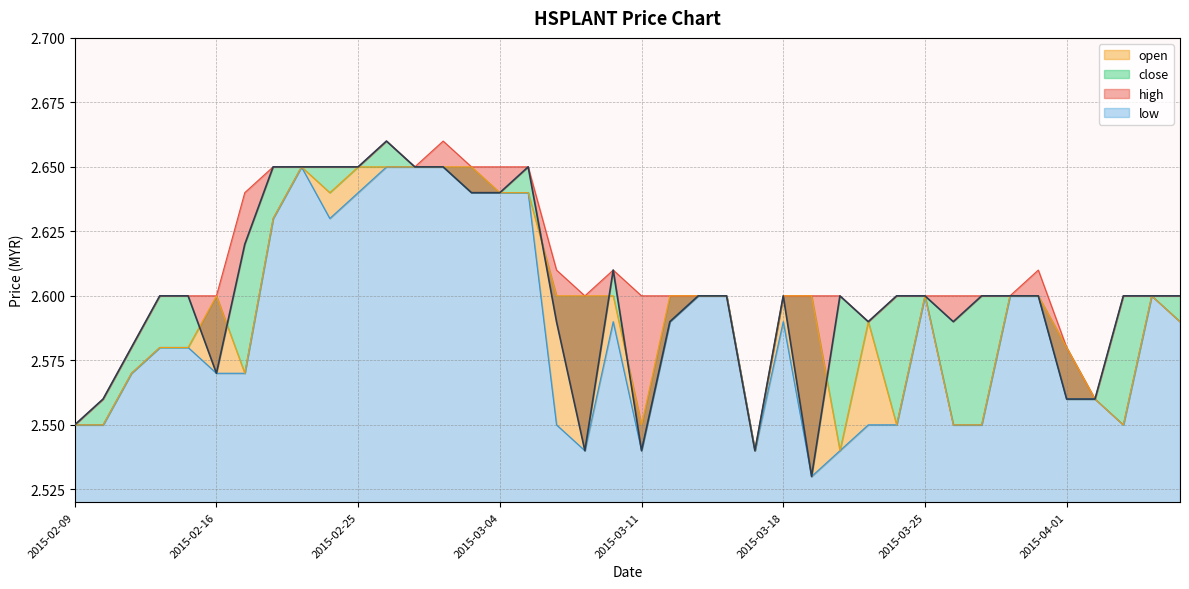

What is the sum of all open values?

103.8